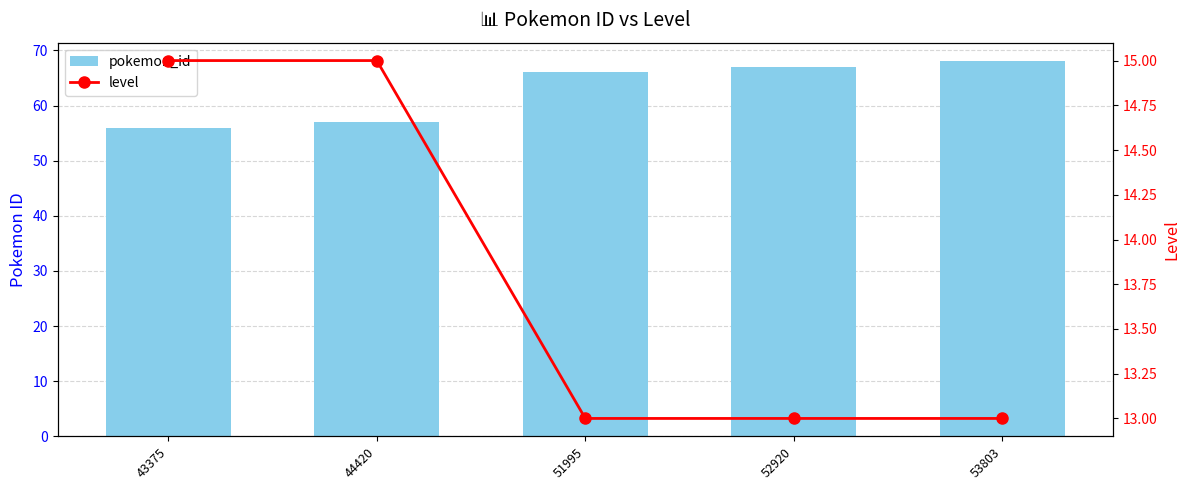

What is the sum of all level values?

69